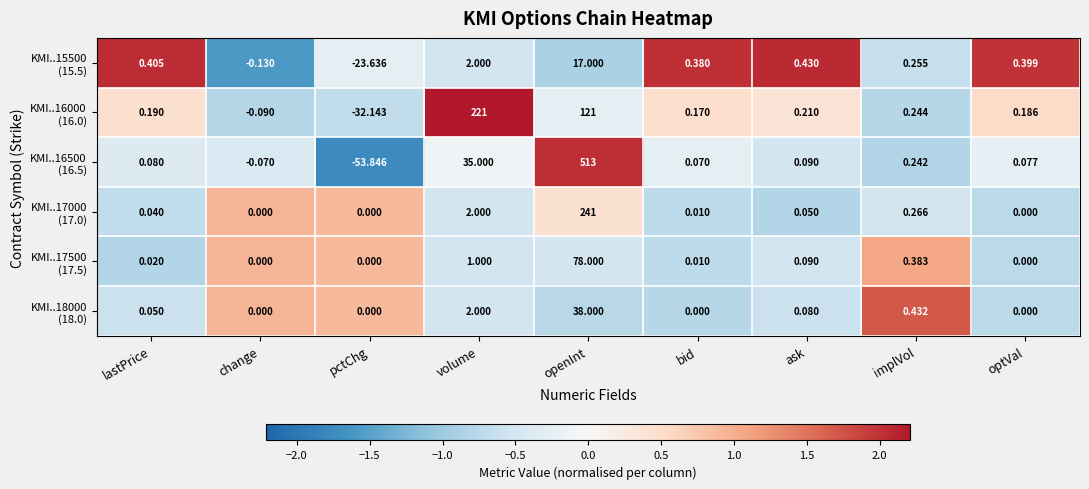

At which category is the sum across all series the highest?

openInt